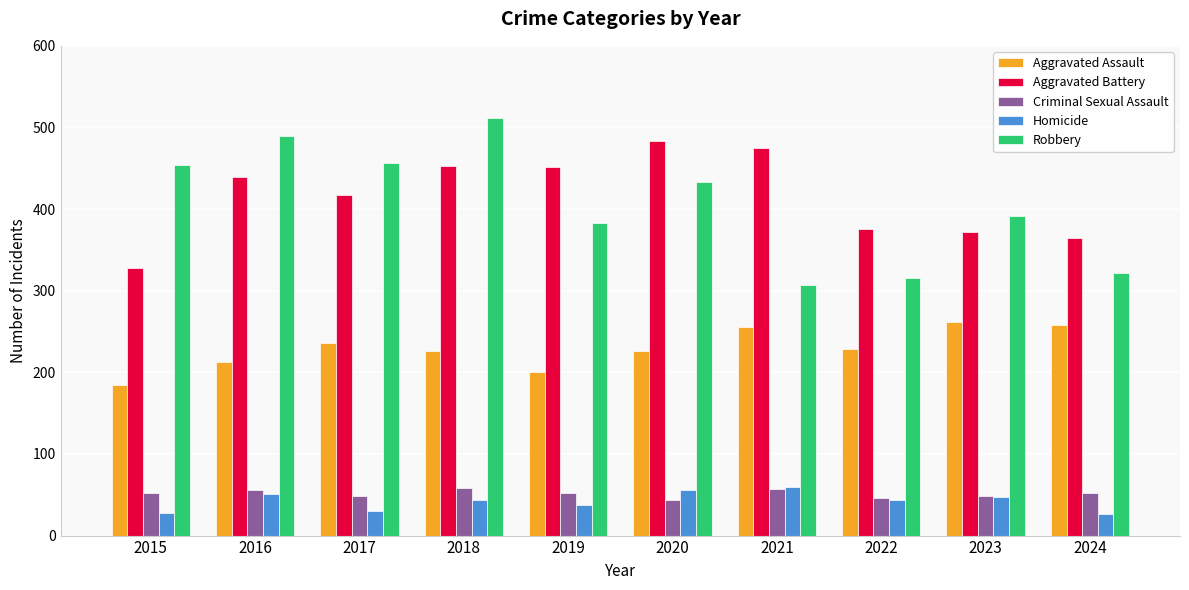

How many values in the Homicide series are below 44?

5